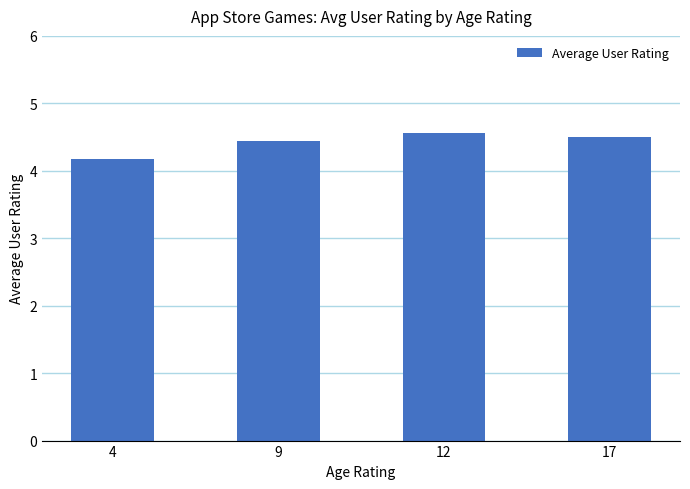

Reading left to right, list all the values displayed in this chart.

4.2	4.4	4.6	4.5